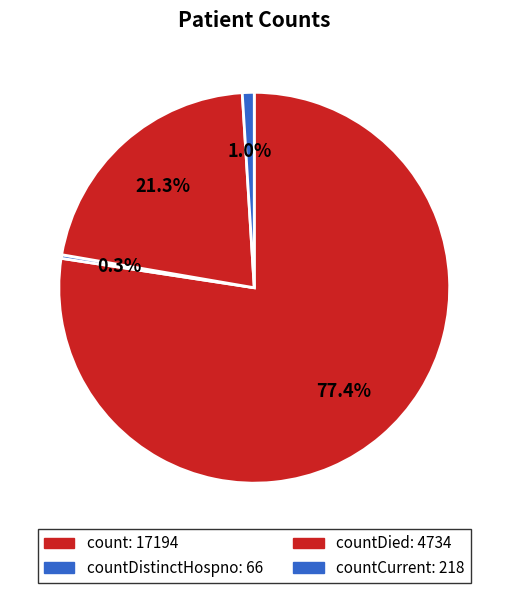

How many slices are in this pie chart?

4